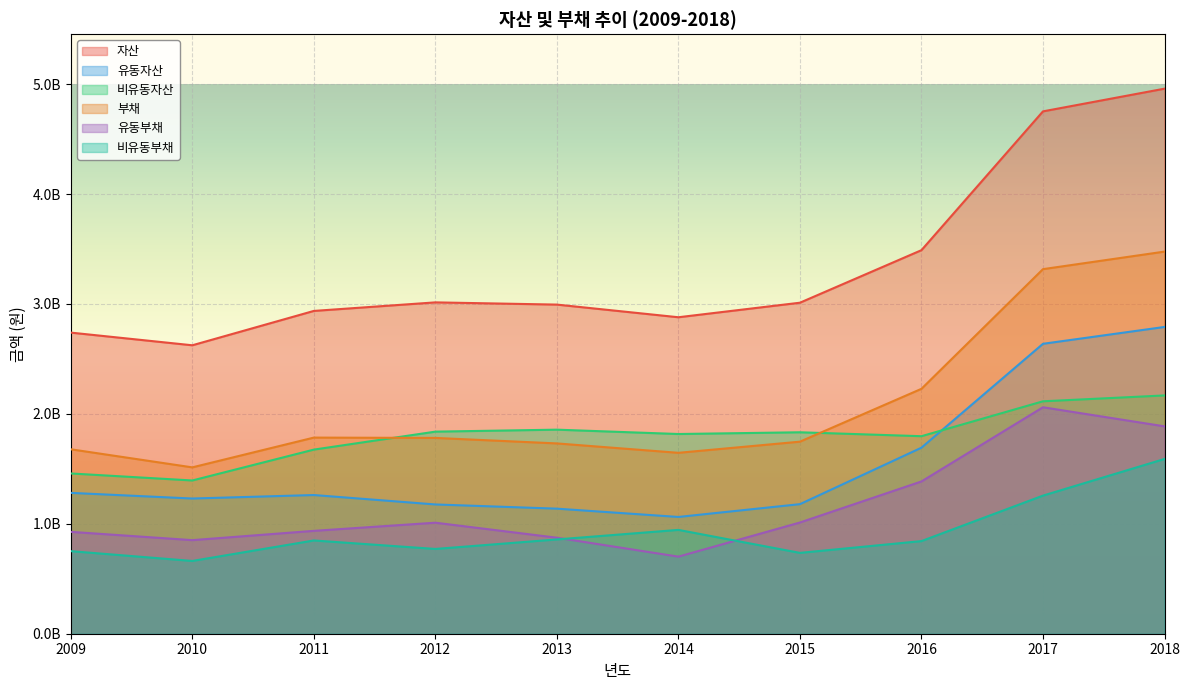

After their last crossing, which series has the higher values: 유동자산 or 비유동자산?

유동자산